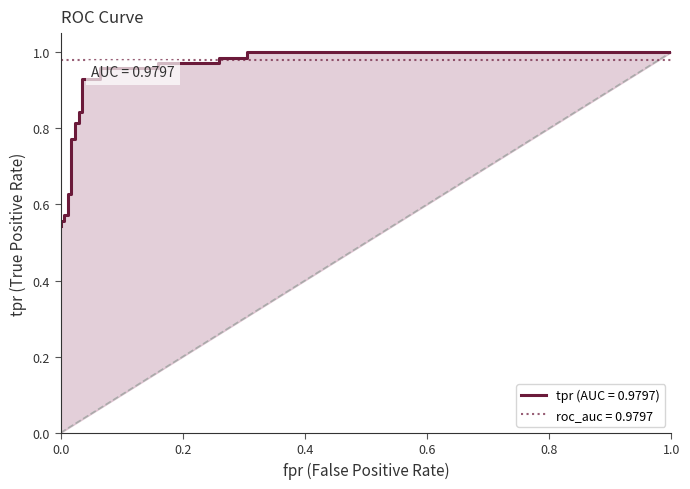

Reading left to right, transcribe all the data shown in this chart.

0.5	0.6	0.6	0.6	0.6	0.6	0.6	0.8	0.8	0.8	0.8	0.8	0.8	0.9	0.9	1.0	1.0	1.0	1.0	1.0	1.0	1.0	1.0